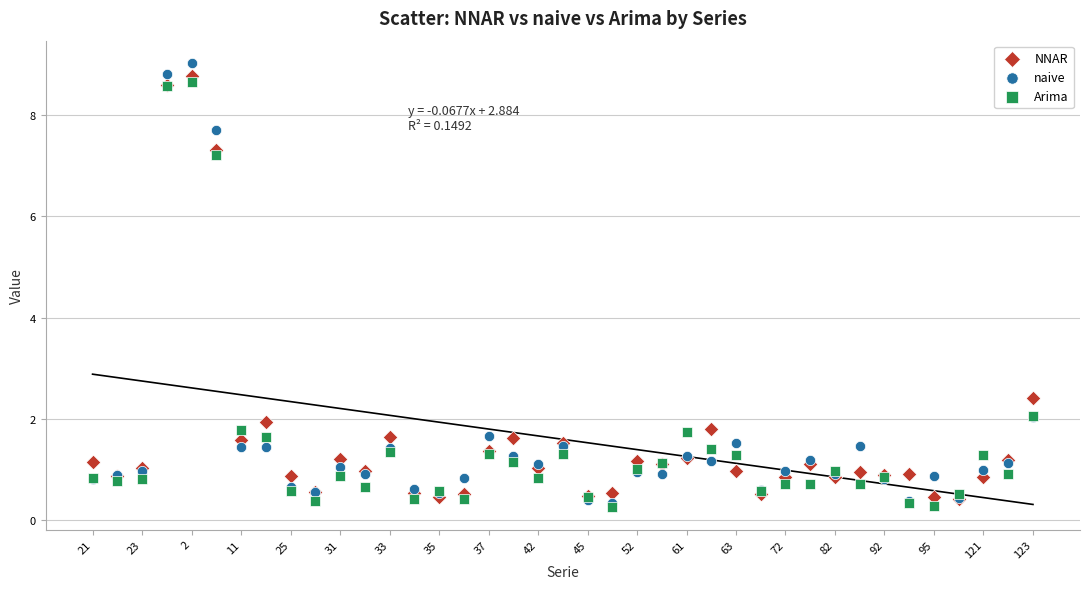

In the NNAR series, what Y value is closest to 4?

2.4